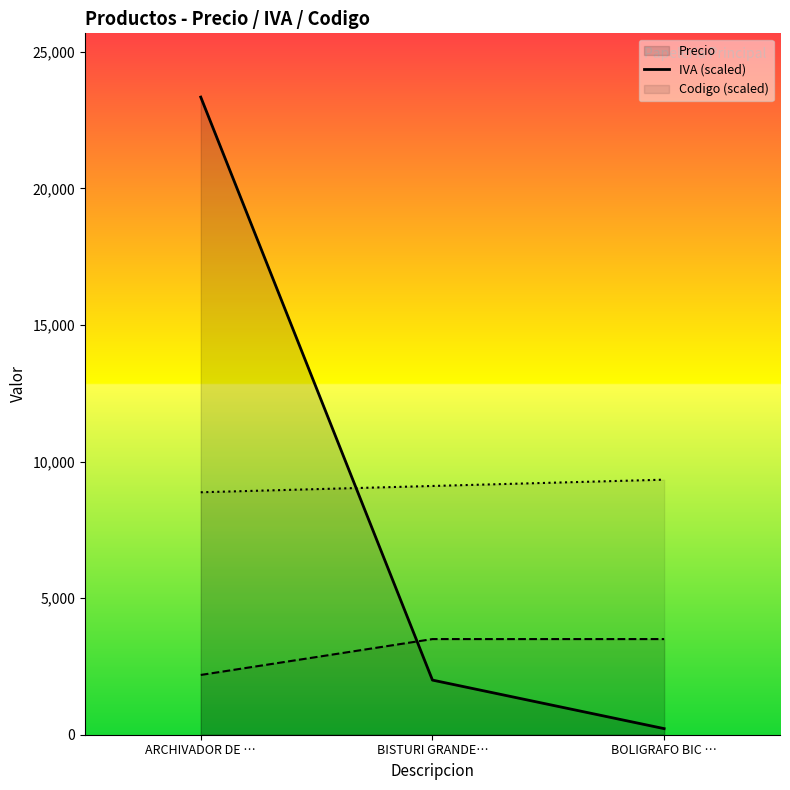

Is it true that Precio equals 23343.0 at ARCHIVADOR DE …?

True